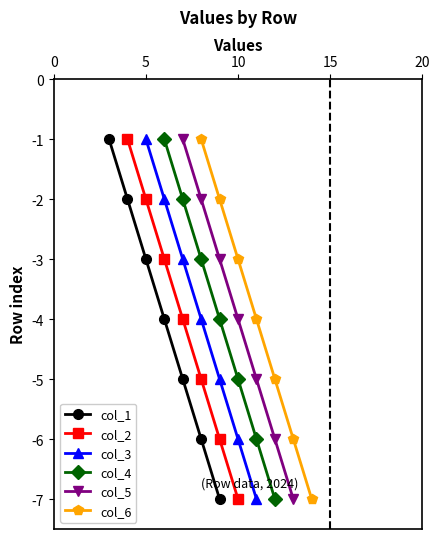

True or false: col_2 and col_4 intersect in this chart.

False